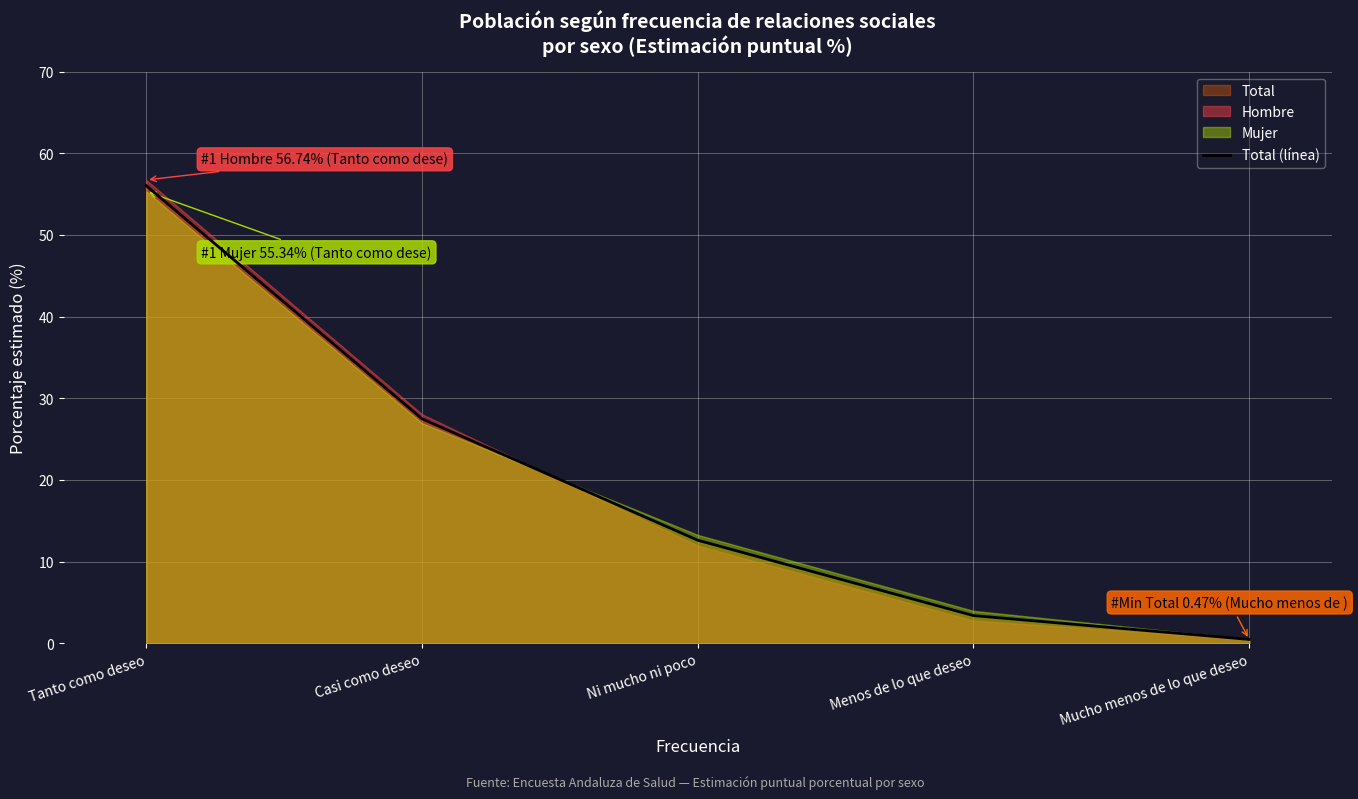

Count the number of values greater than 12.

3